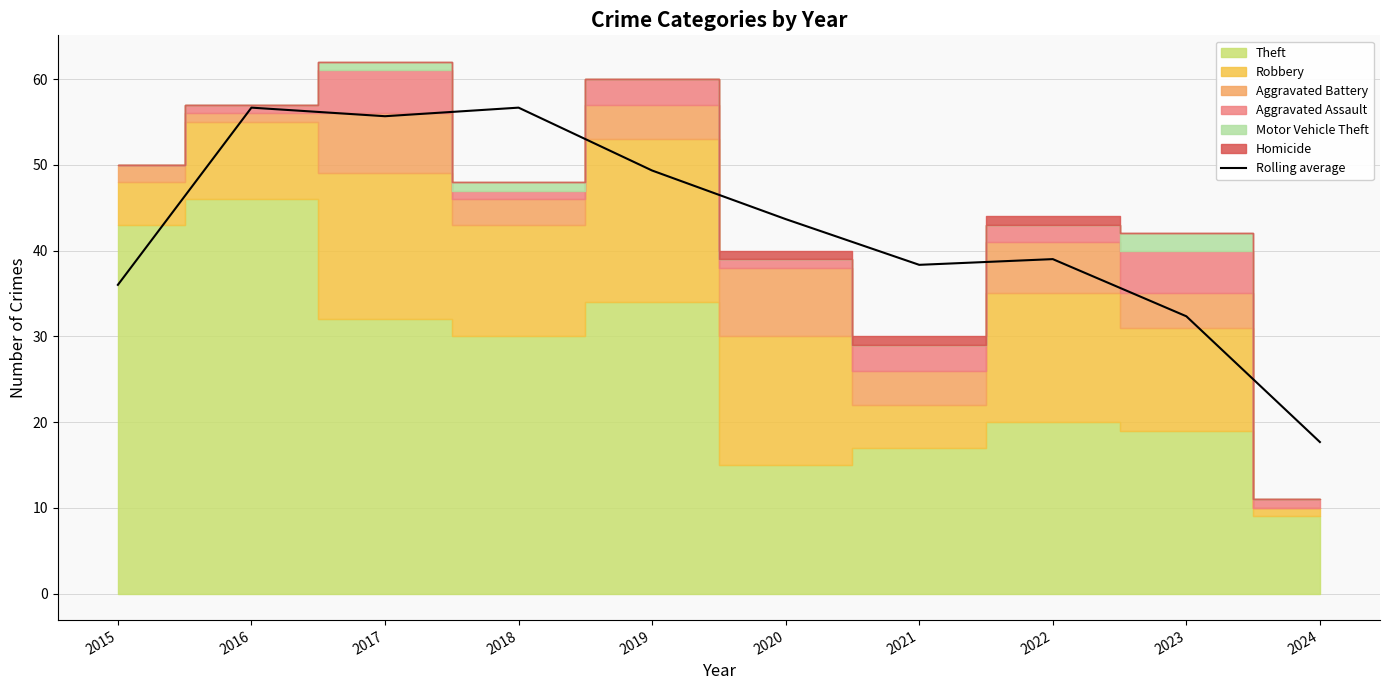

Reading right to left, what are all the values shown in this chart?

17.7	32.3	39.0	38.3	43.7	49.3	56.7	55.7	56.7	36.0